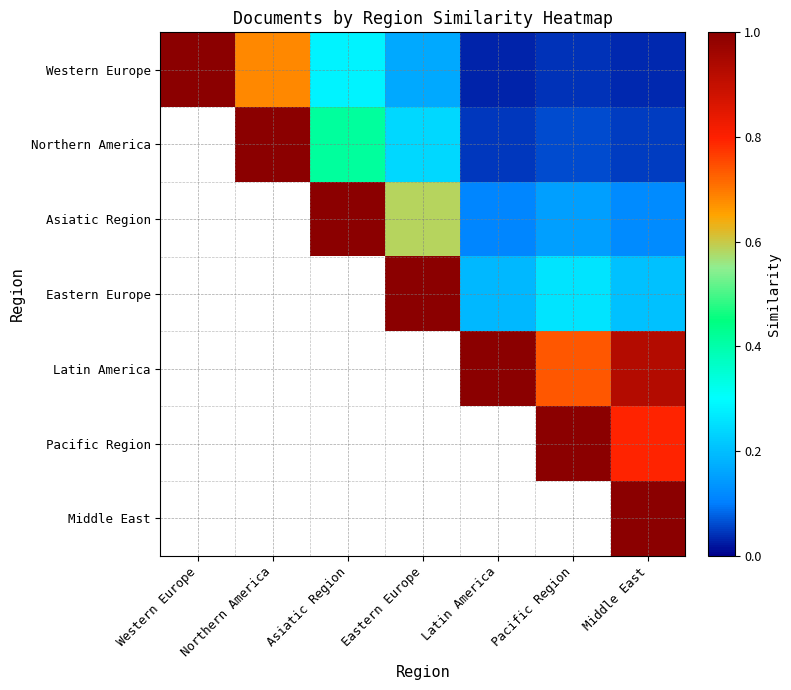

Which label corresponds to the smallest value in the chart?

Latin America